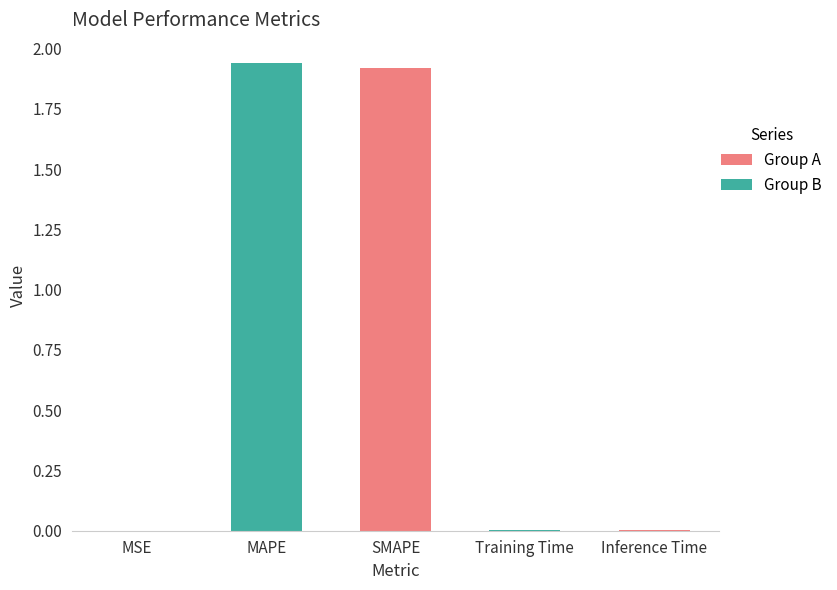

What is the sum of all values?

3.9